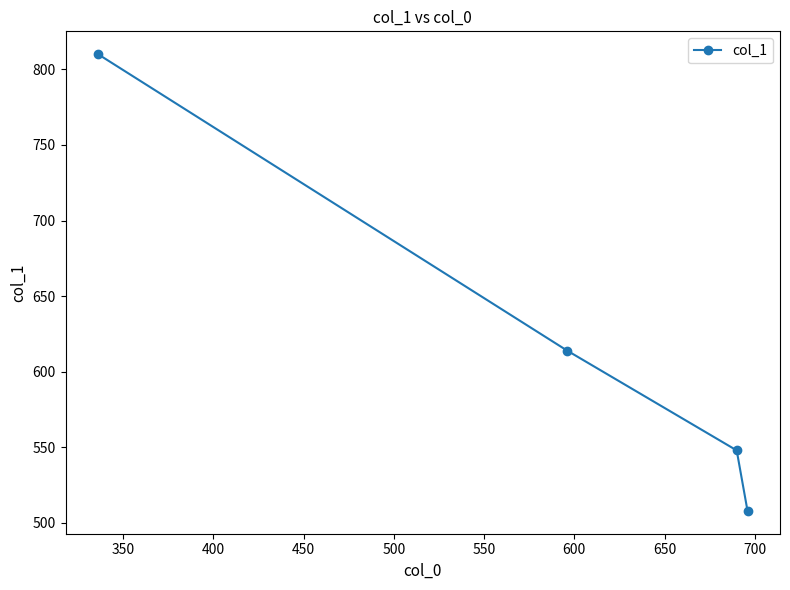

True or false: the data has more than 0 interior local peaks.

False